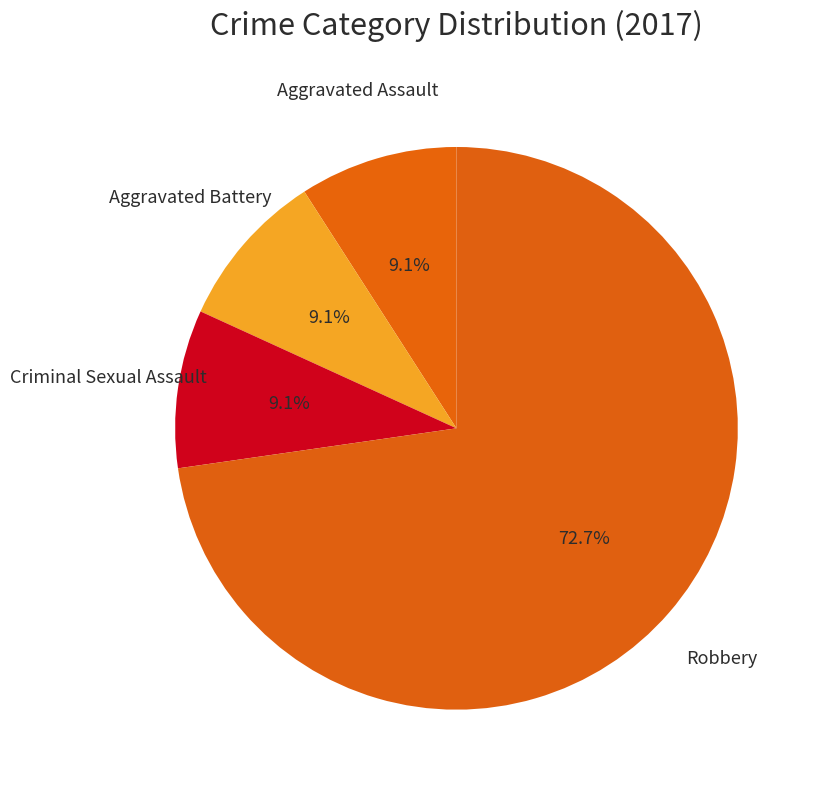

Is it true that Criminal Sexual Assault is 16% of the pie?

False